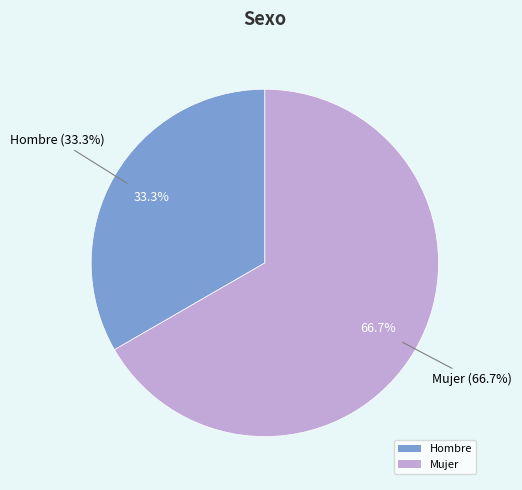

Count the number of slices in the pie.

2